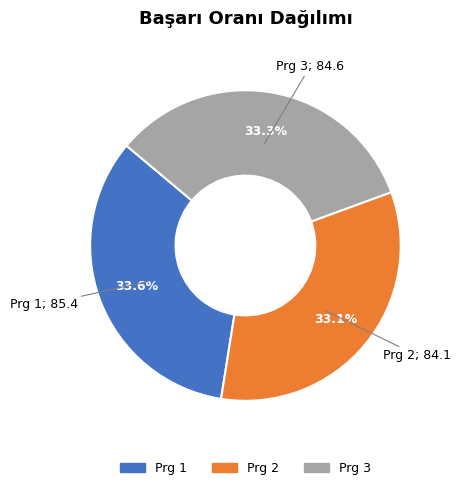

Is there any slice that represents more than half of the pie?

No